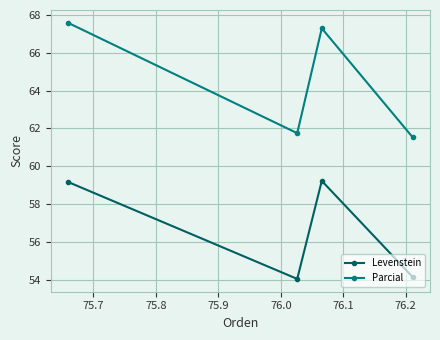

What is the value of the Parcial point at the 4th from the left?

61.5